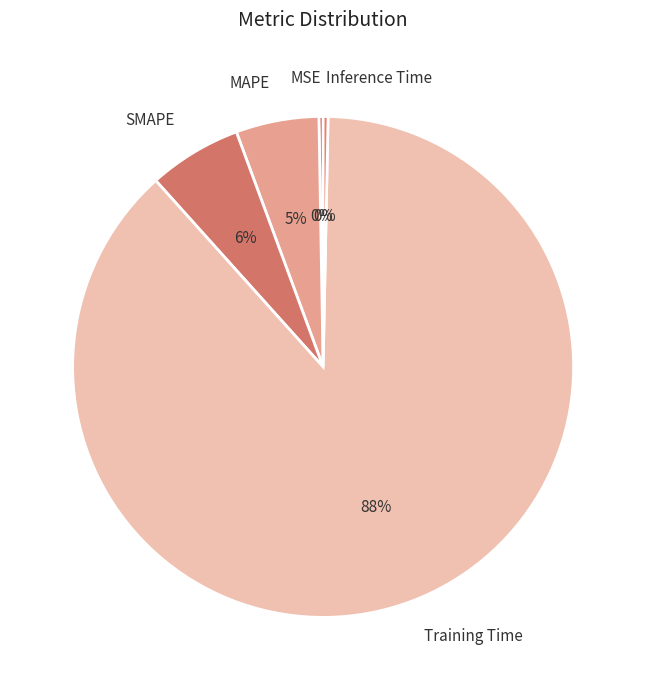

Is the sum of MAPE and Training Time greater than half?

Yes